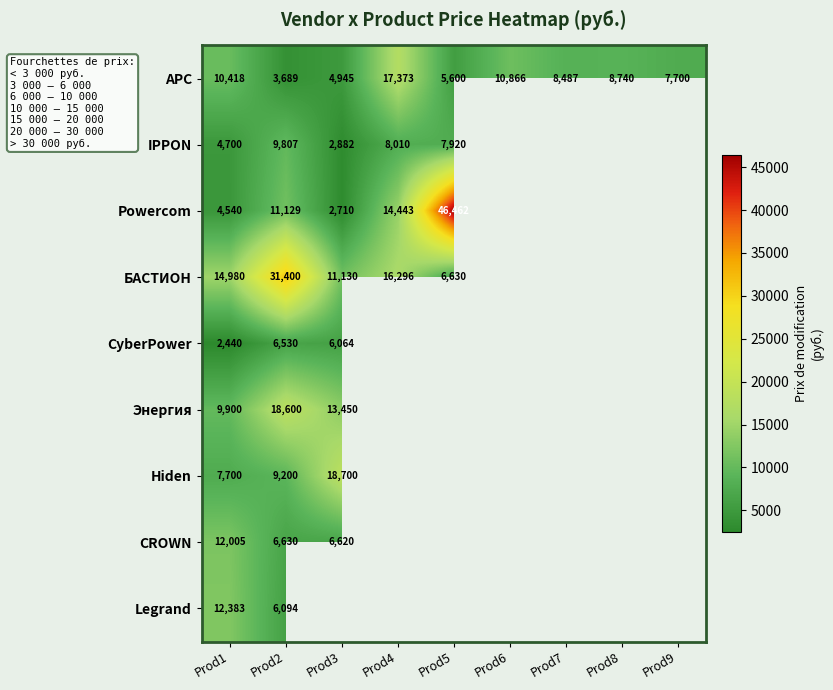

The value of БАСТИОН at Prod2 is 31400. True or false?

True